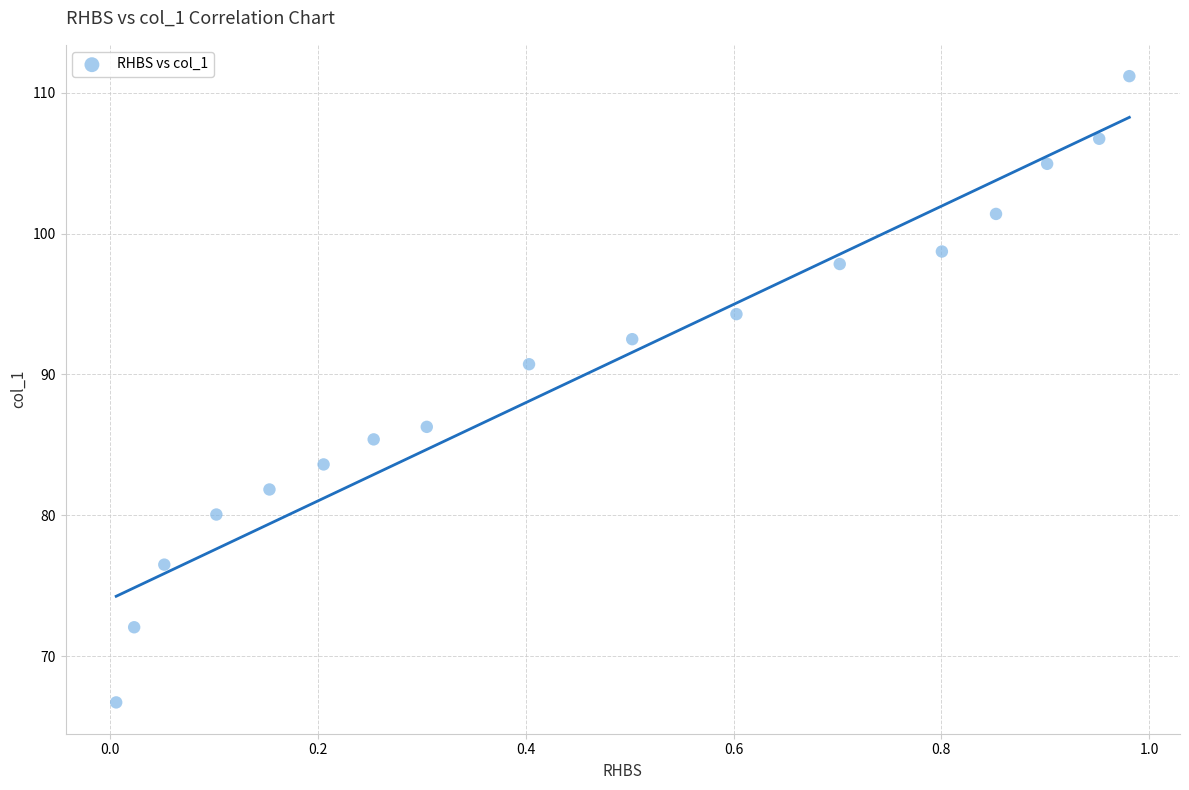

What Y value in the scatter plot is closest to 88?

86.3